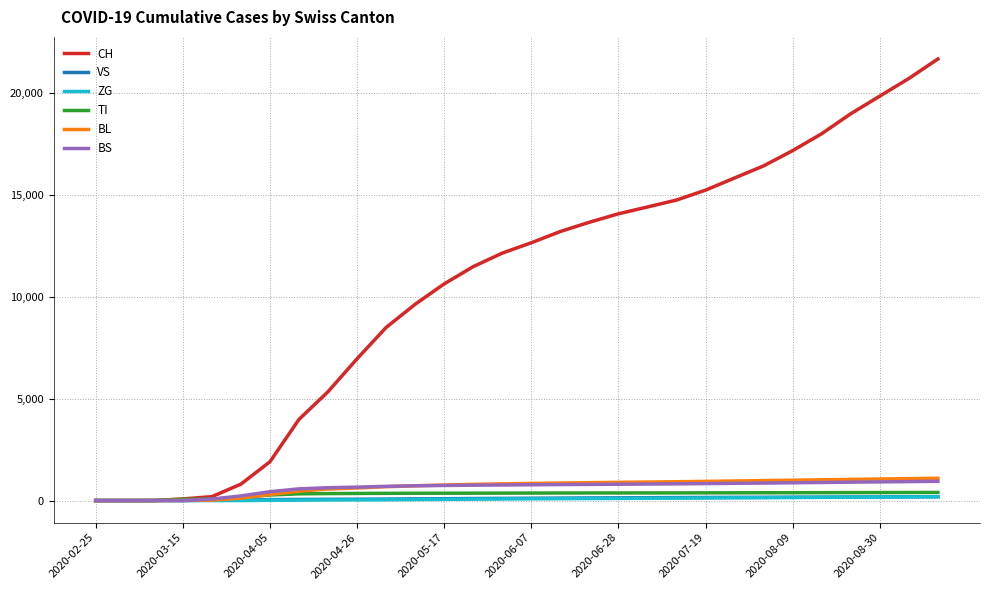

Which series has the widest spread of values?

CH